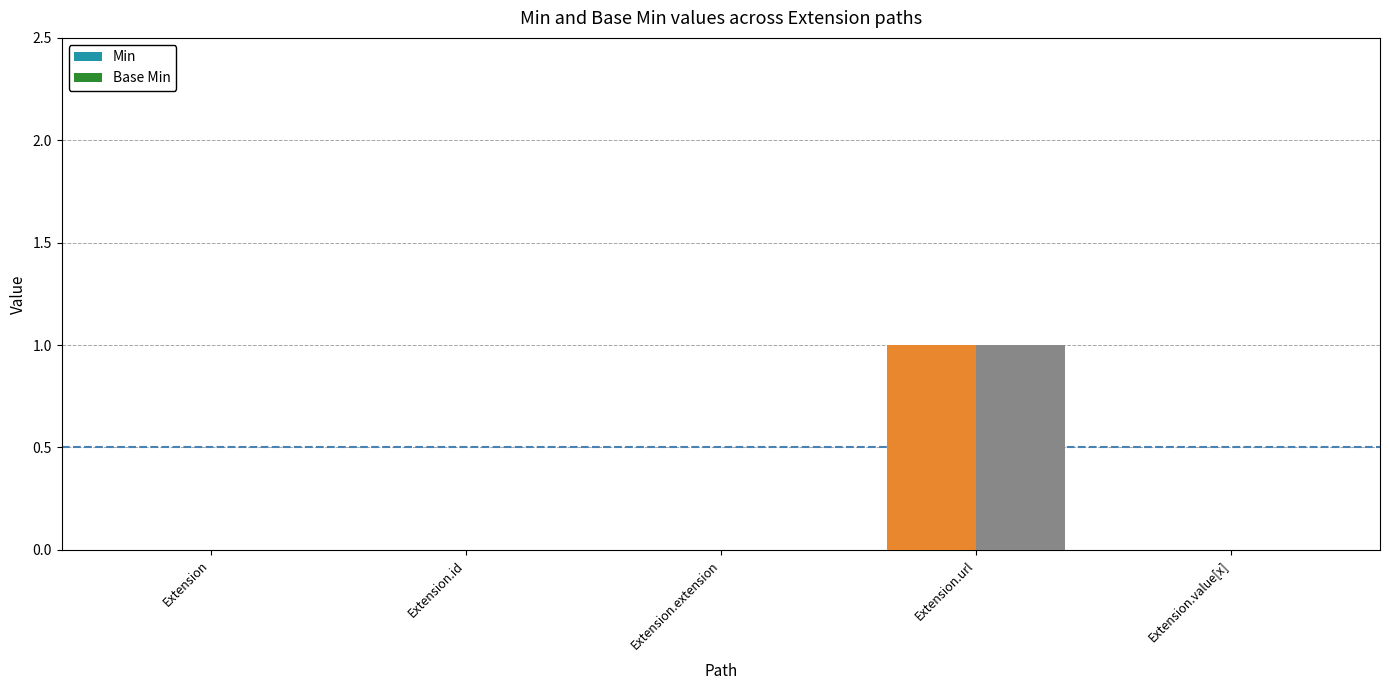

Which category has the highest value in the Base Min series?

Extension.url